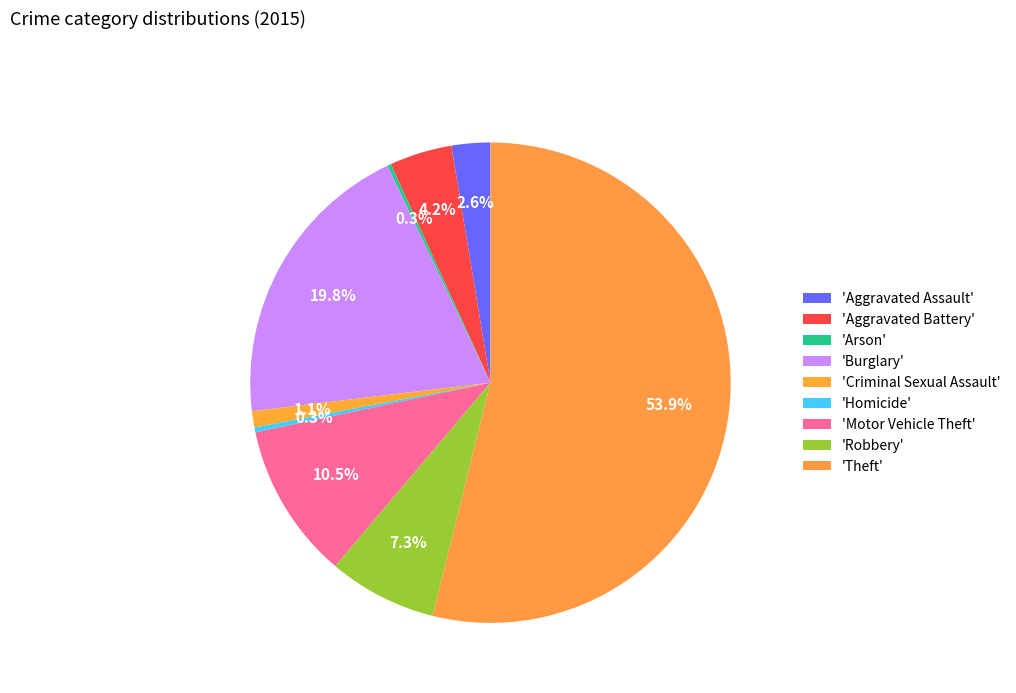

Which category has the smallest portion of the pie?

Arson